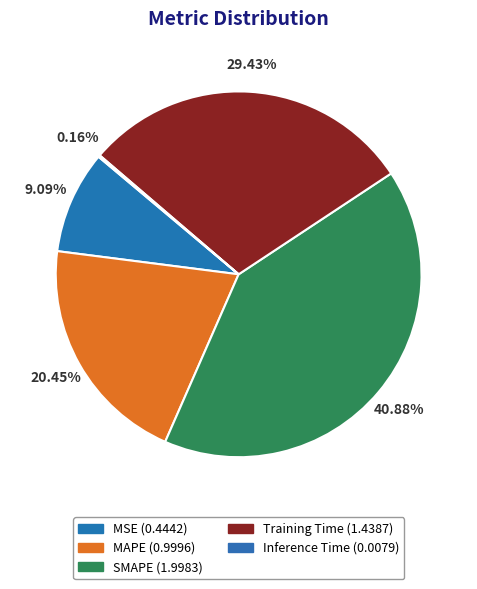

Which slice is the largest?

SMAPE